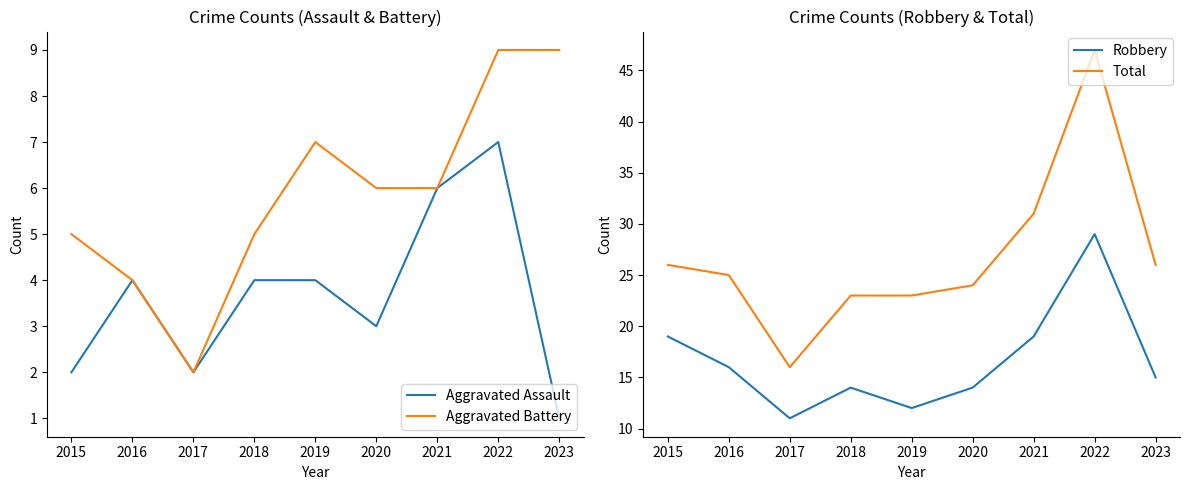

What are all the series names shown in the legend?

Aggravated Assault, Aggravated Battery, Robbery, Total